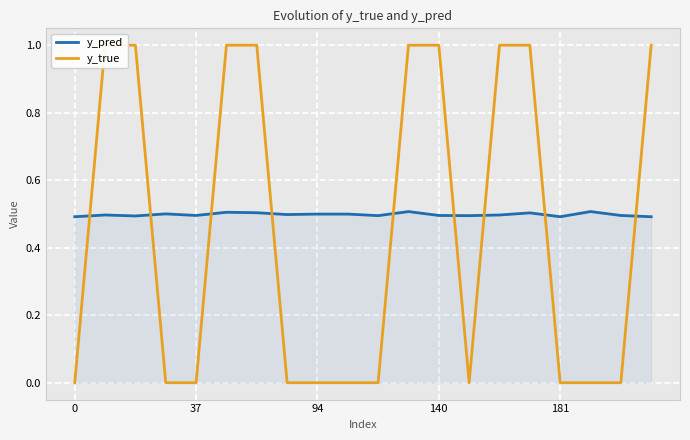

Does the chart display data point markers on the line(s)?

No